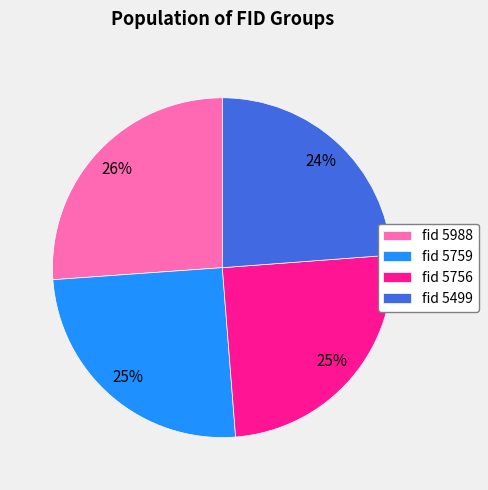

Which category has the biggest portion of the pie?

fid 5988